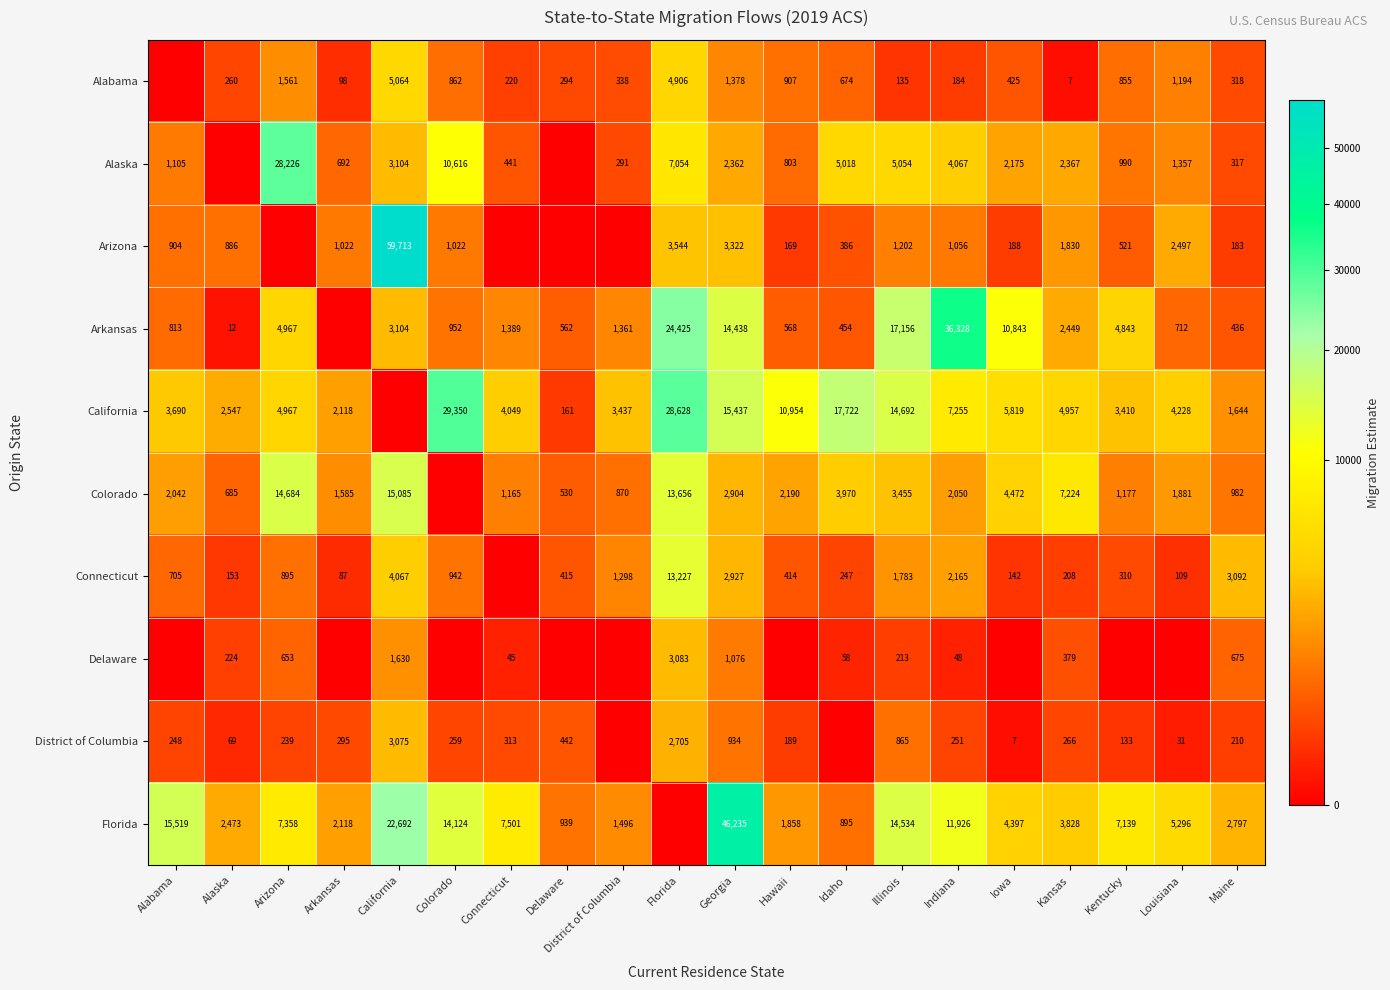

What is the total value across all series at Georgia?

91013